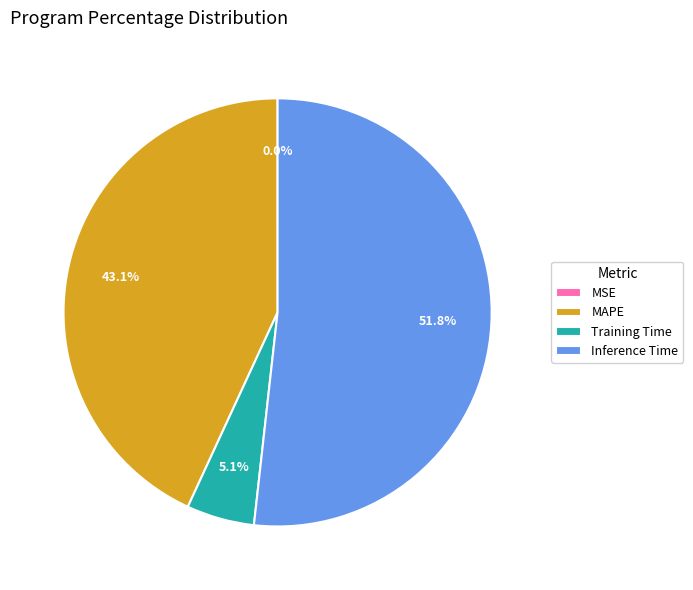

To the nearest percent, what is the average slice percentage?

25%